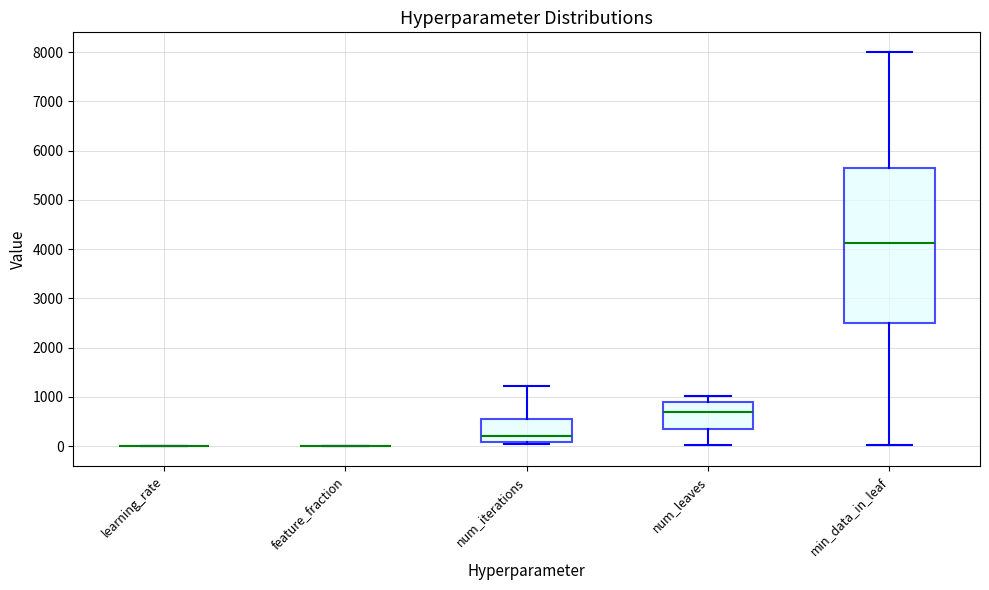

Comparing the boxes themselves (not the whiskers), which one is the tallest?

min_data_in_leaf